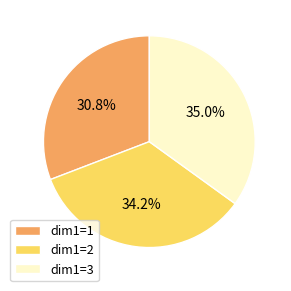

To the nearest percent, what is the difference between the largest and smallest slice percentages?

4%